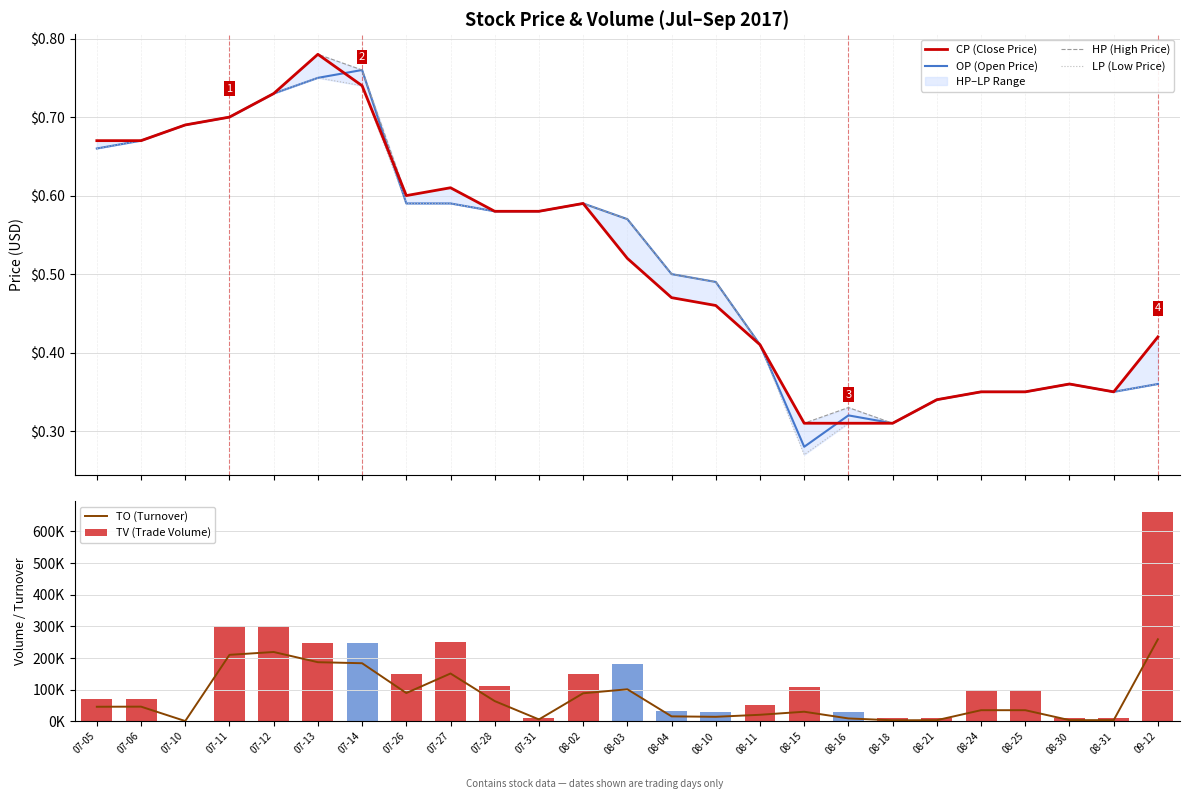

What is the minimum value shown in the chart?

0.3